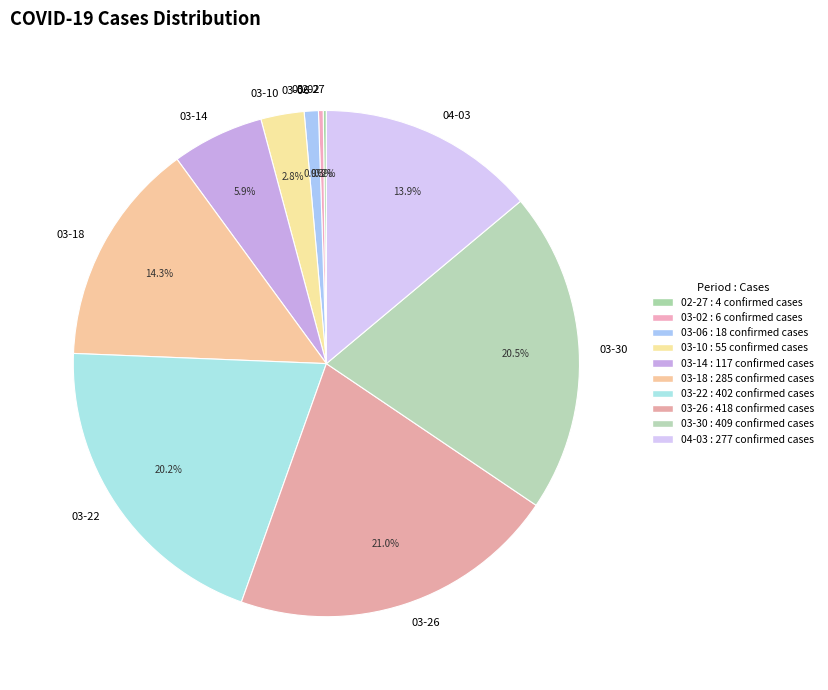

Does 03-14 represent more than half of the total?

No